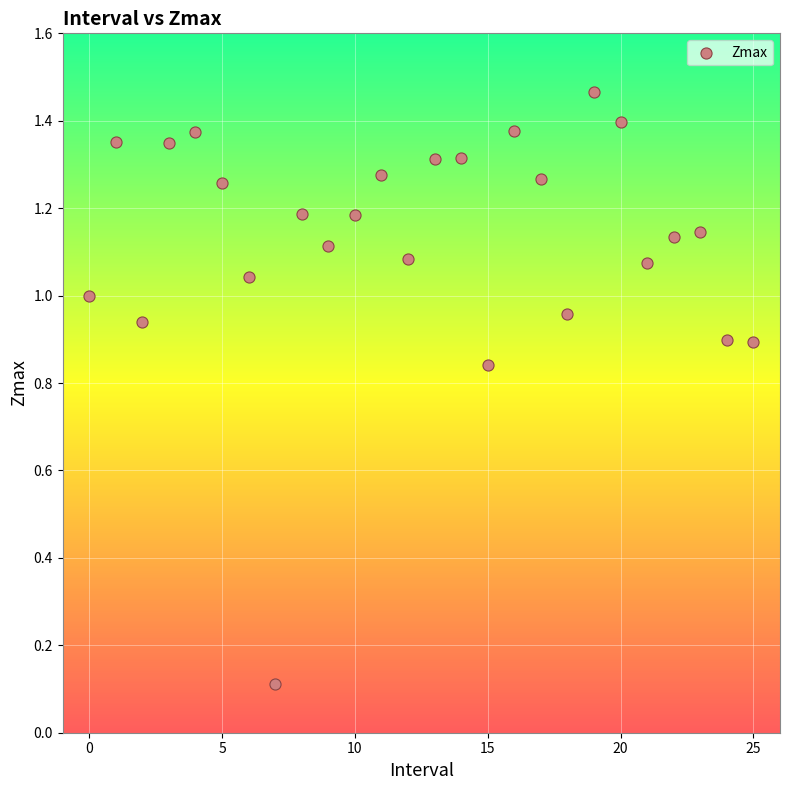

How many data points are displayed?

26